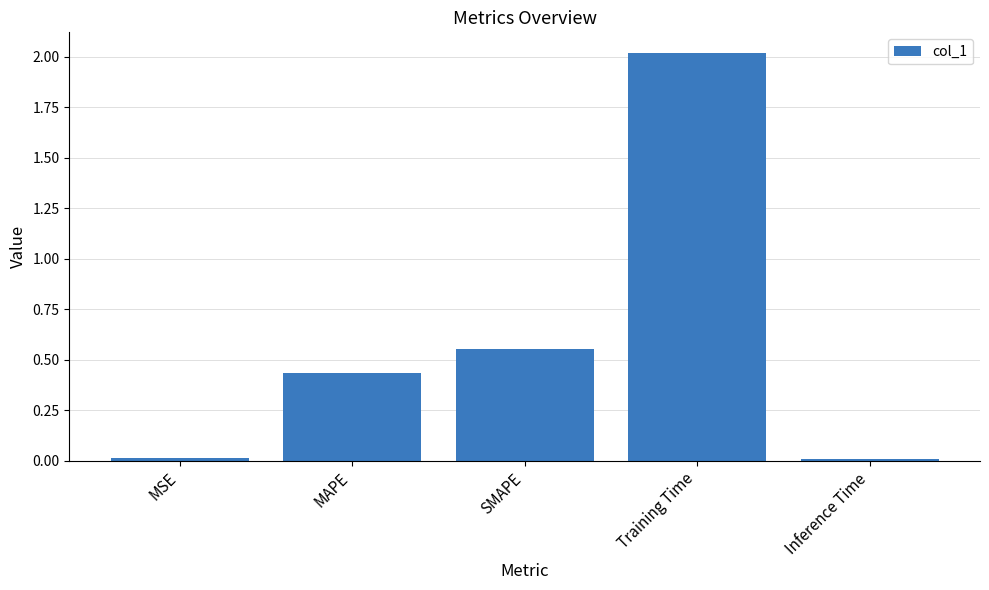

What is the change in value from MAPE to SMAPE?

+0.1